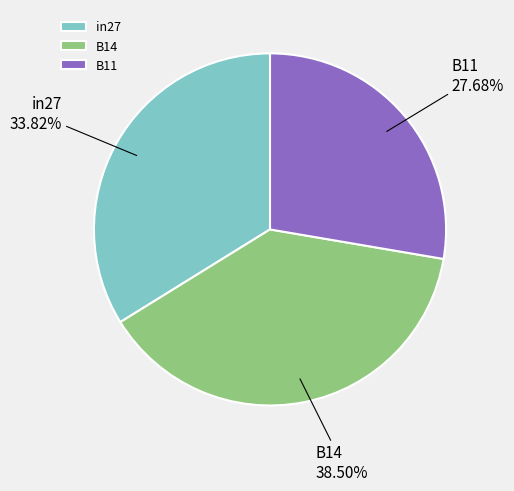

Does B14 represent more than half of the total?

No